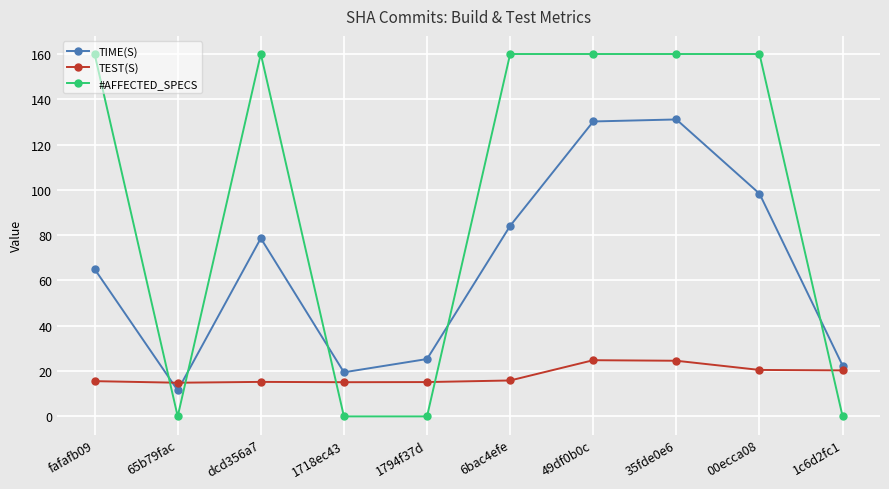

What is the total value across all series at 49df0b0c?

315.0